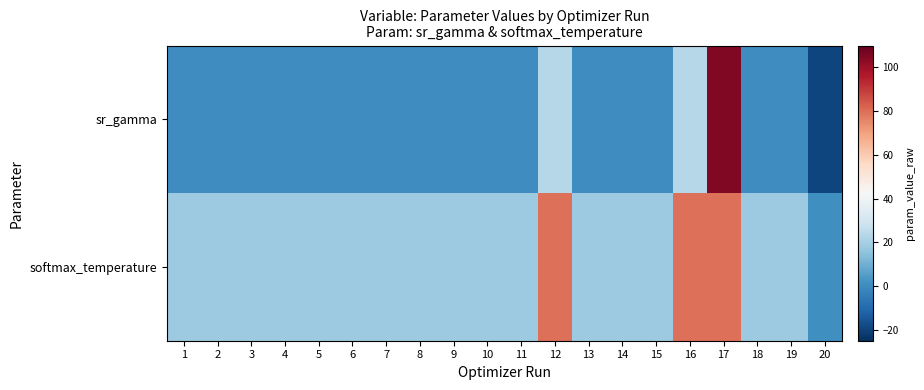

Which series has the largest total across all categories?

softmax_temperature